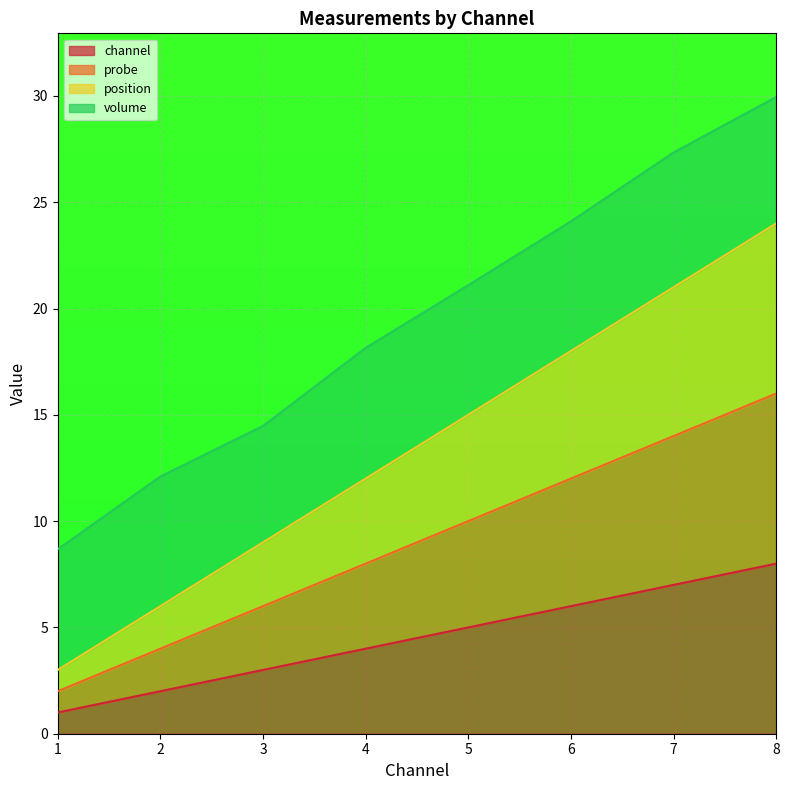

Which has a higher value, 7 or 6?

7